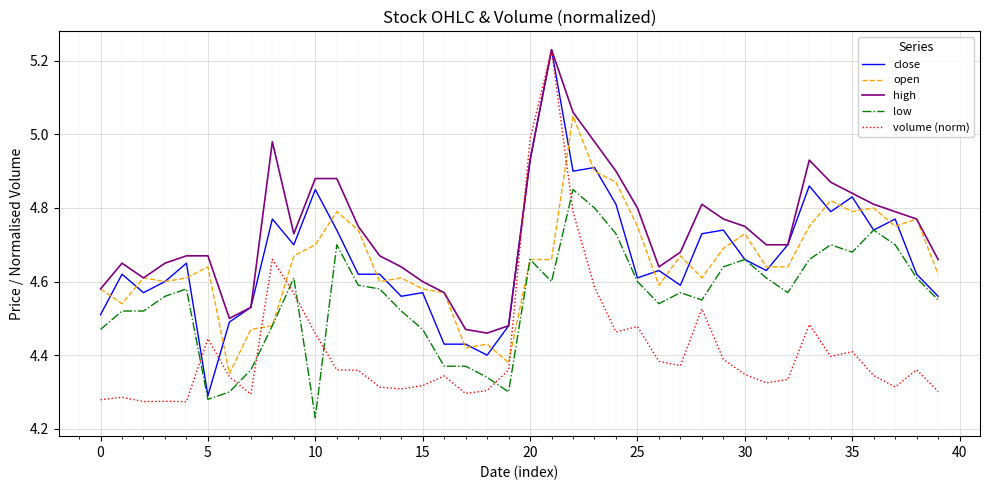

How many times do low and volume (norm) cross each other?

8